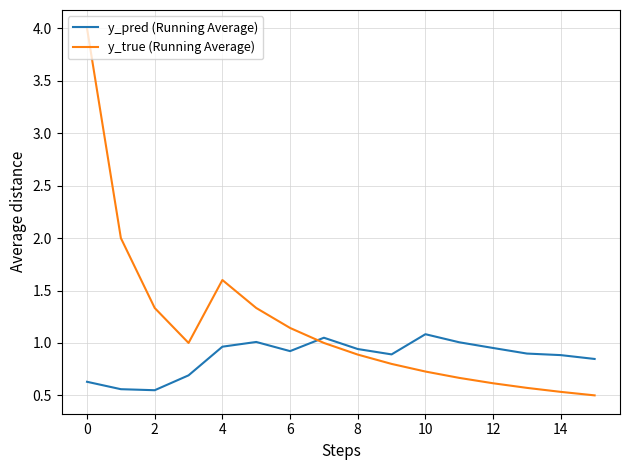

Rank the series by their average value, from lowest to highest.

y_pred (Running Average), y_true (Running Average)